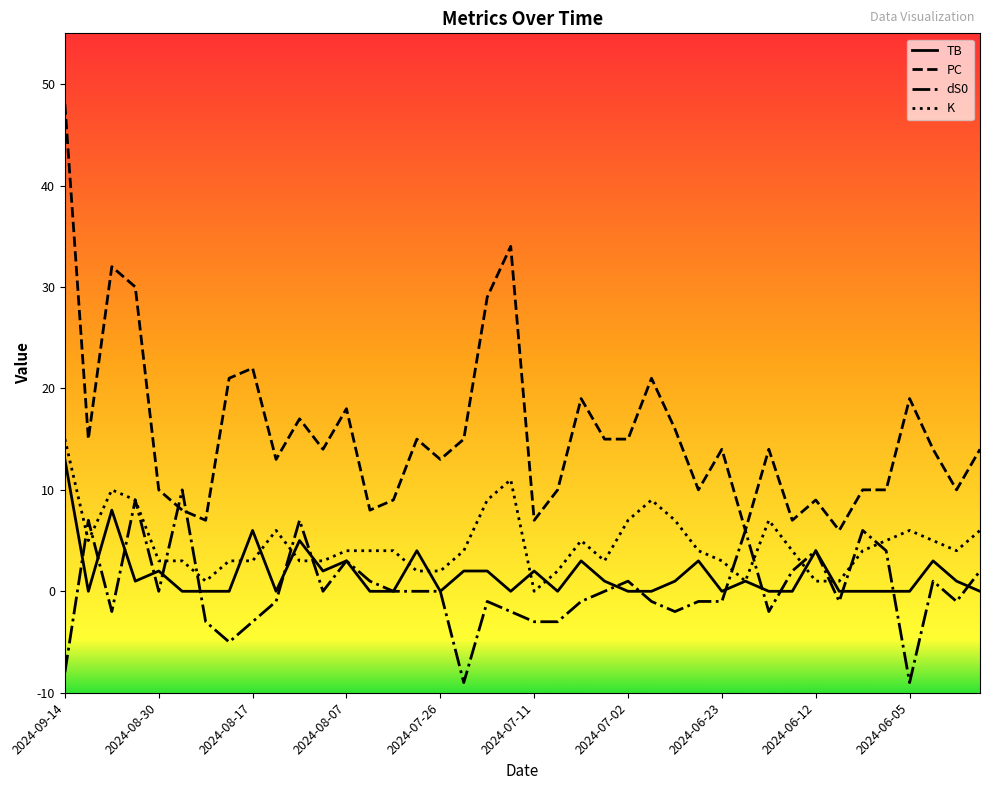

Which series has the largest total across all categories?

PC